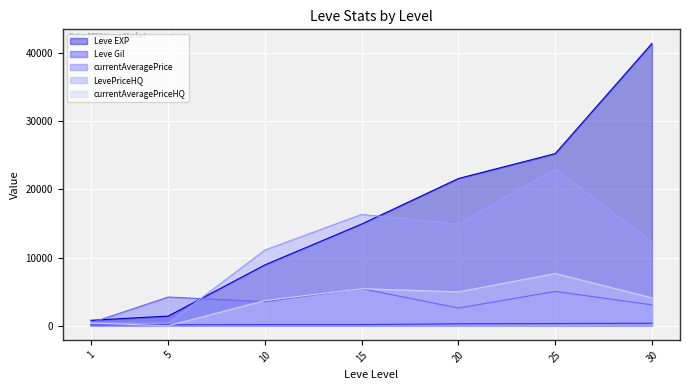

Rank the series by their maximum value, from highest to lowest.

Leve EXP, LevePriceHQ, currentAveragePriceHQ, currentAveragePrice, Leve Gil